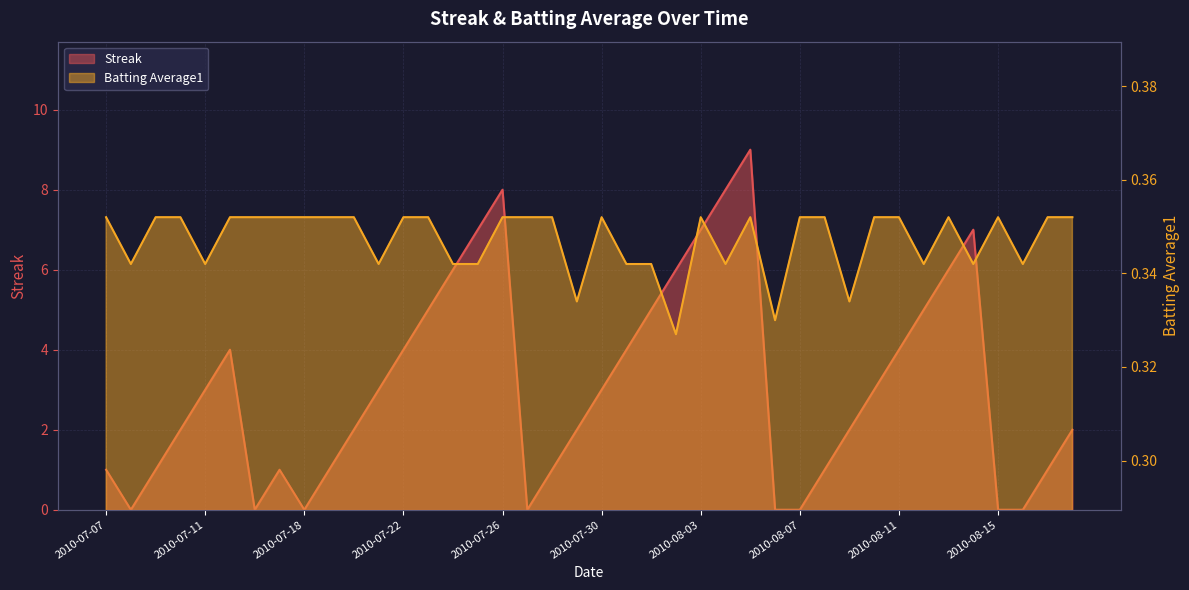

What is the label of the 2nd point from the left?

2010-07-08